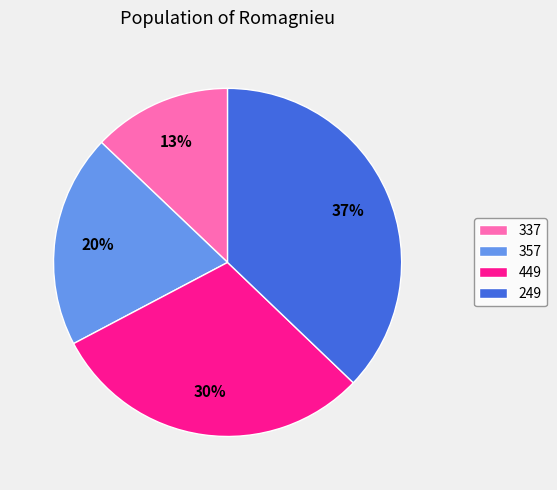

Is it true that 337 is 13% of the pie?

True